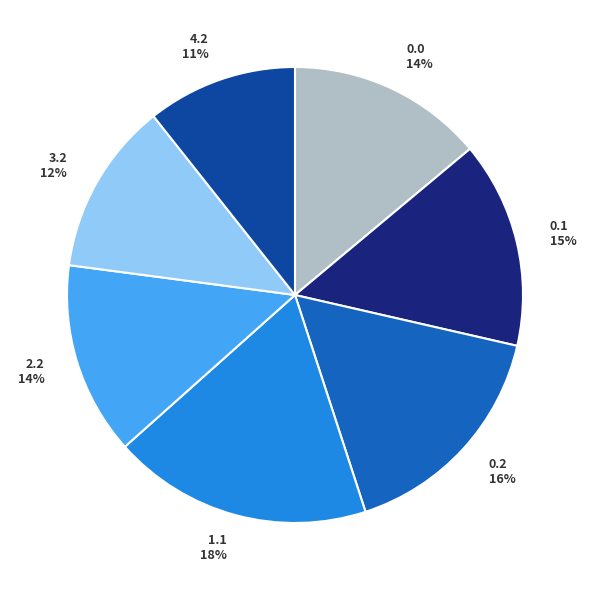

Is it true that 0.2 is 22% of the pie?

False